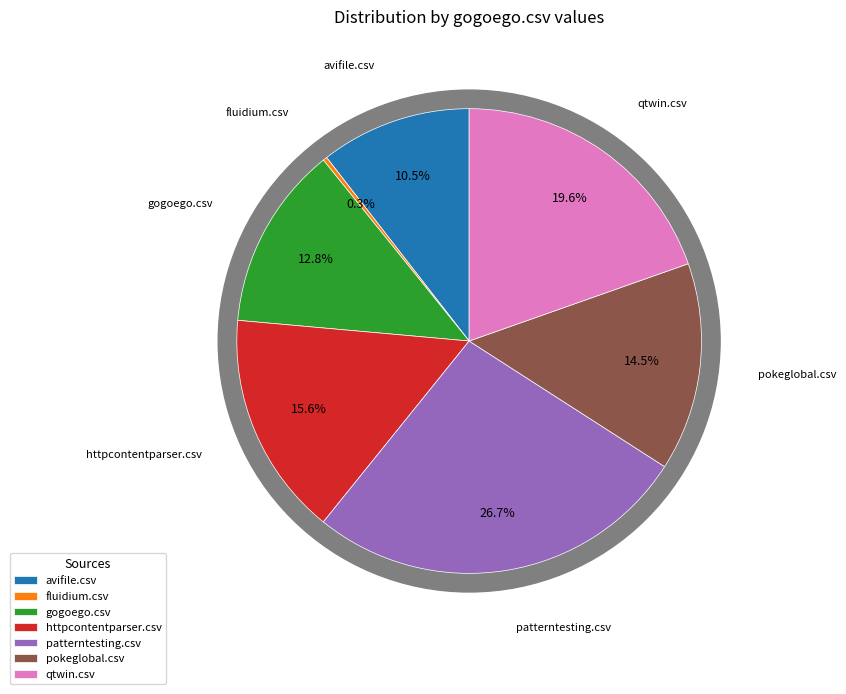

Is the sum of qtwin.csv and fluidium.csv greater than half?

No